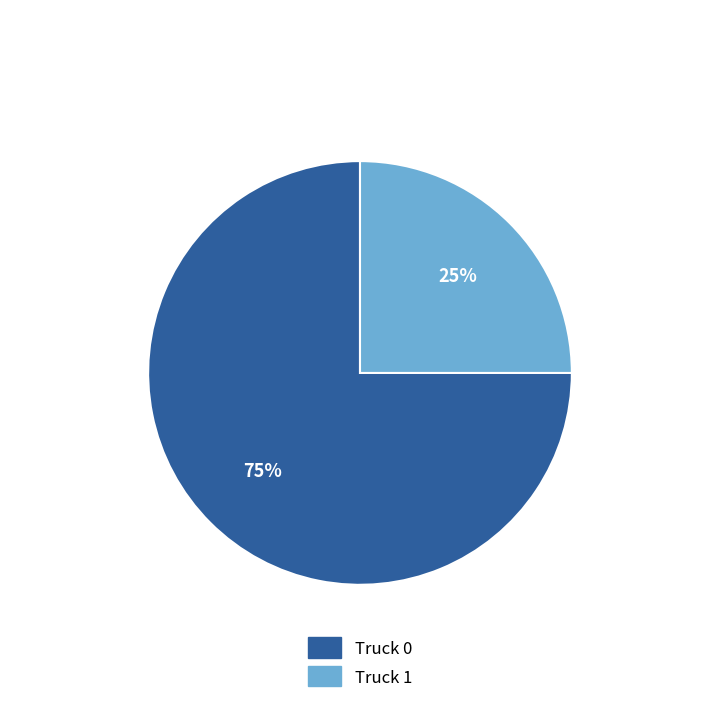

Do Truck 1 and Truck 0 together represent more than half of the pie?

Yes